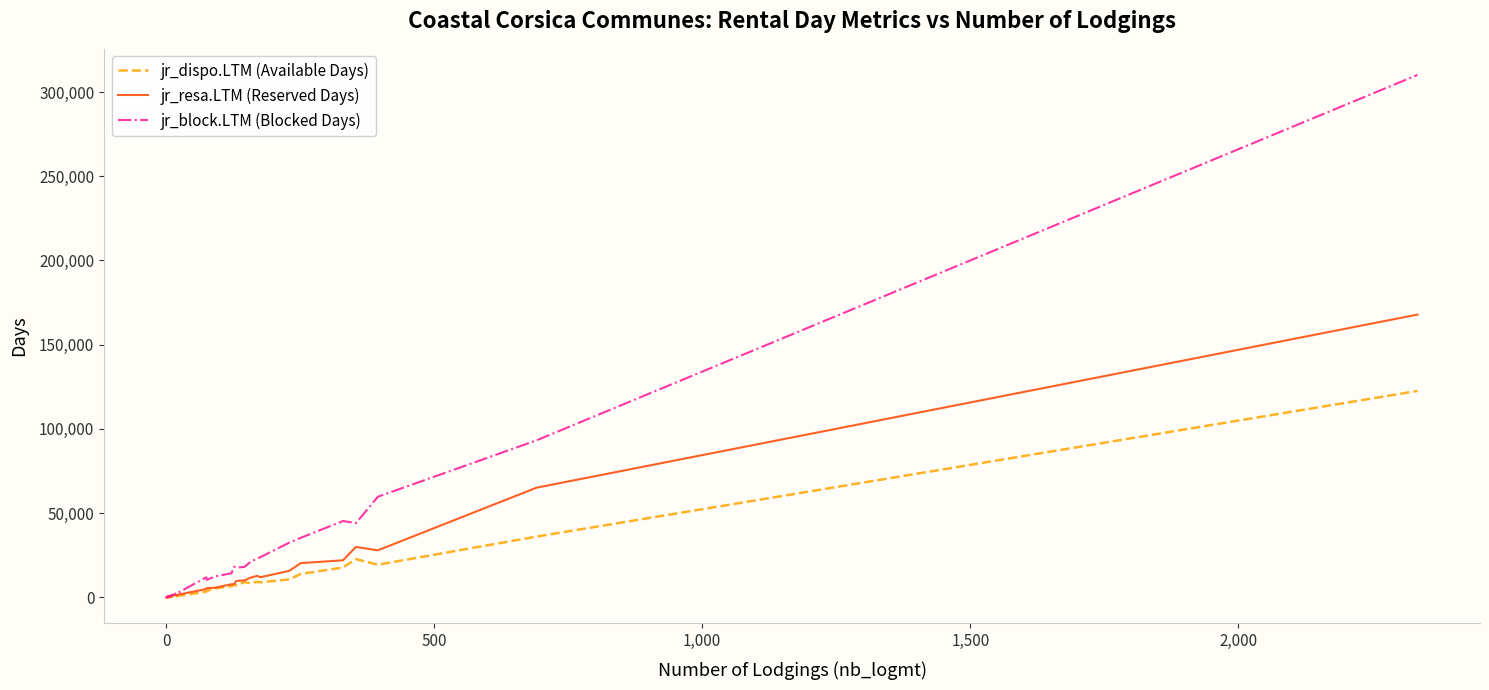

Rank the series by their maximum value, from lowest to highest.

jr_dispo.LTM (Available Days), jr_resa.LTM (Reserved Days), jr_block.LTM (Blocked Days)